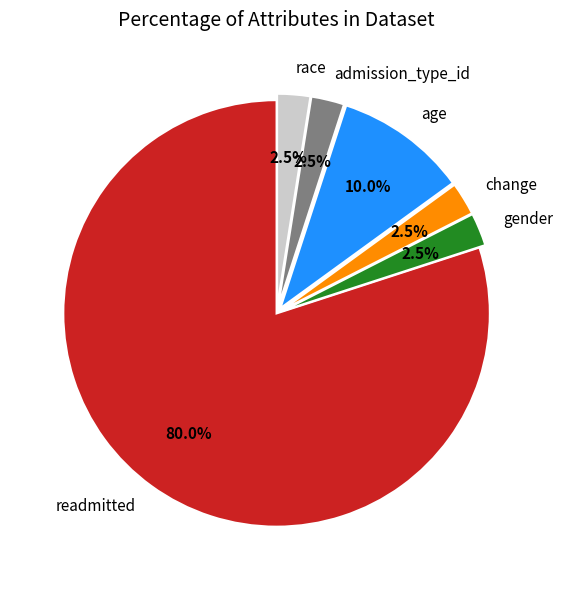

How much of the chart is everything except change?

97.5%